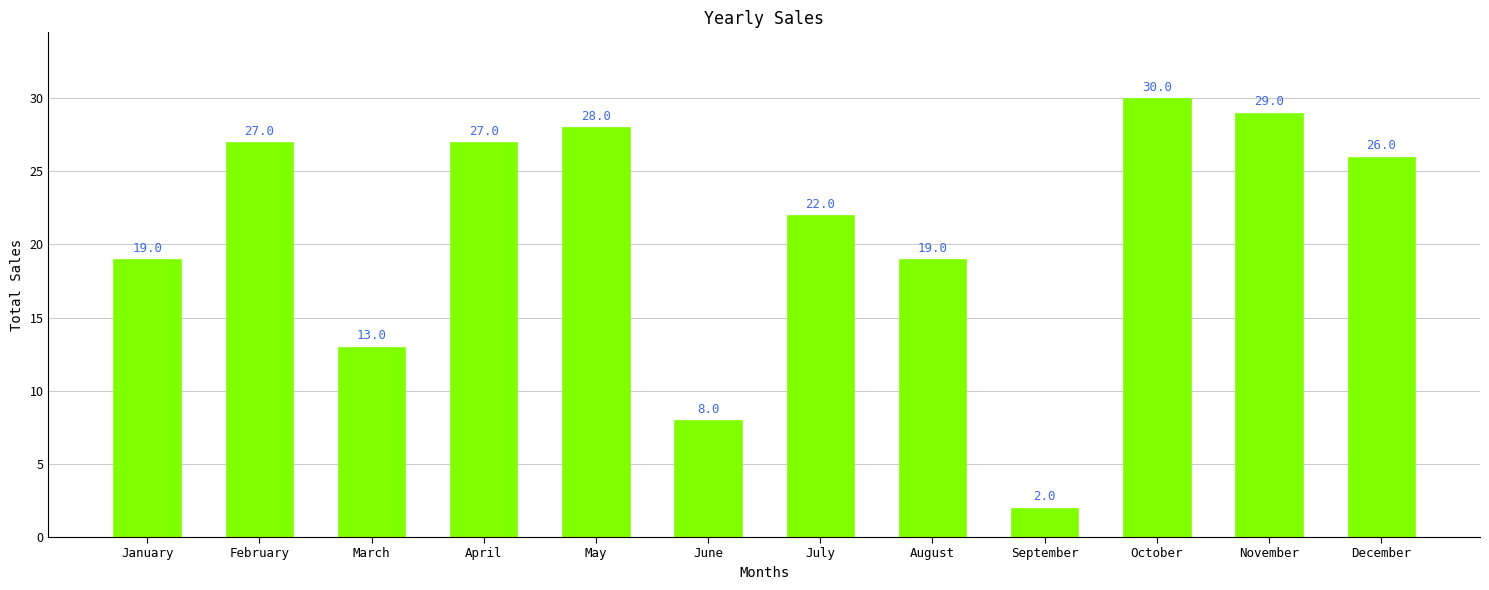

What is the difference between the values at July and February?

5